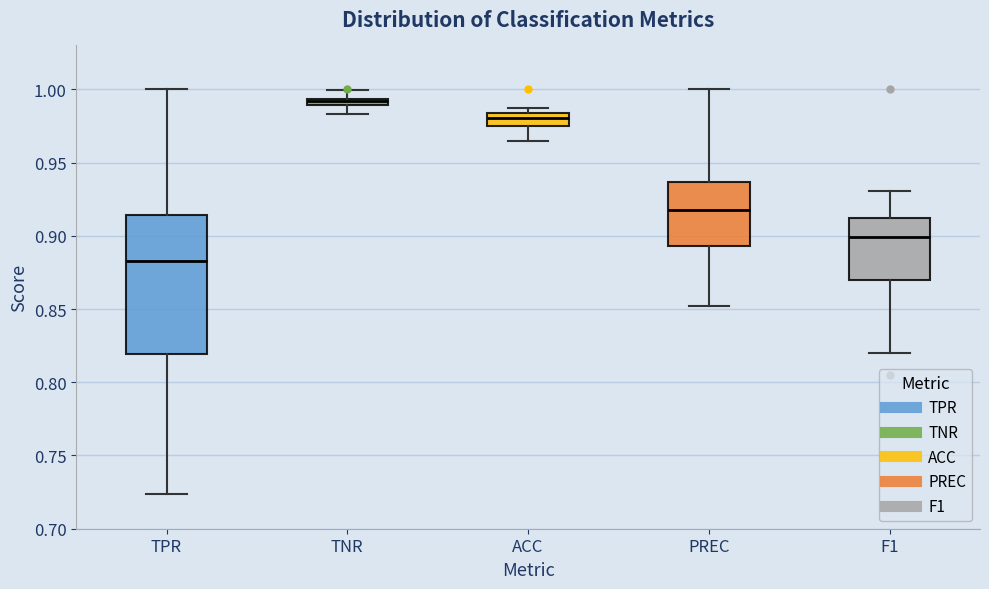

Which box's median line is the highest?

TNR